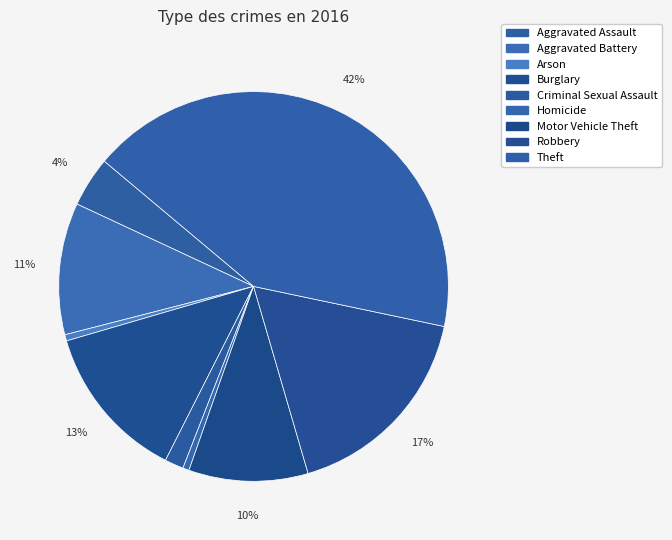

Do Criminal Sexual Assault and Burglary together represent more than half of the pie?

No